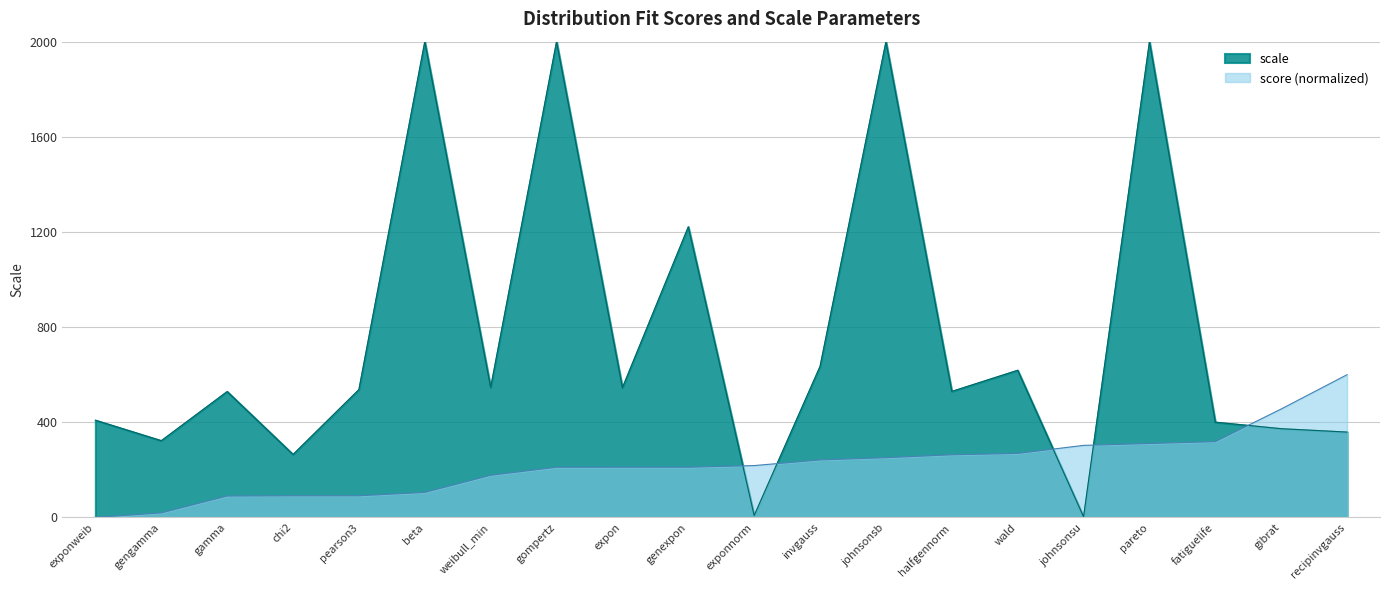

What is the label of the 5th point from the right?

johnsonsu